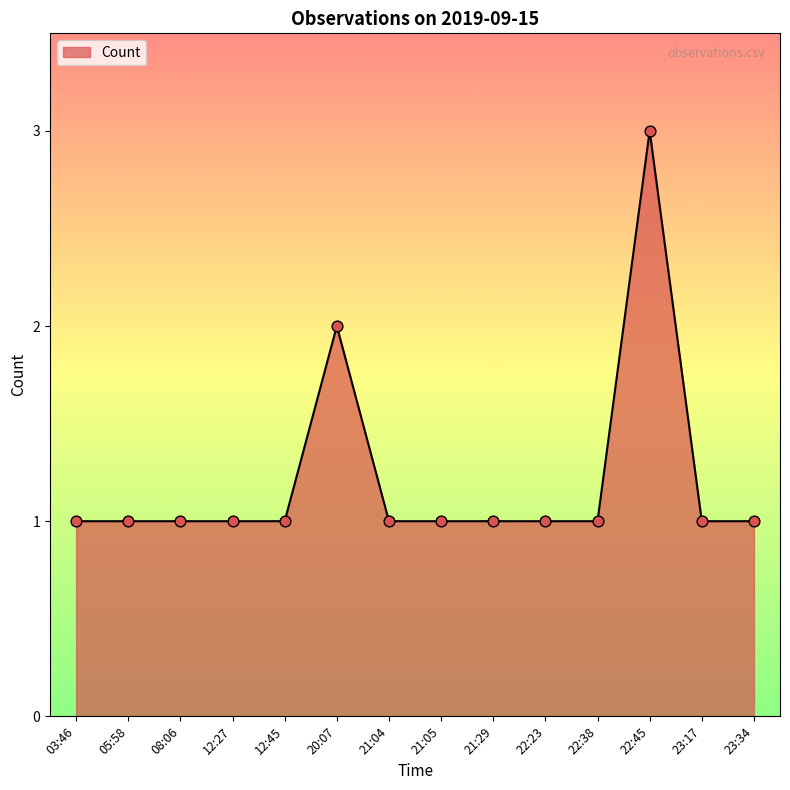

Approximately how many times larger is the value at 23:17 compared to 22:38?

1.0